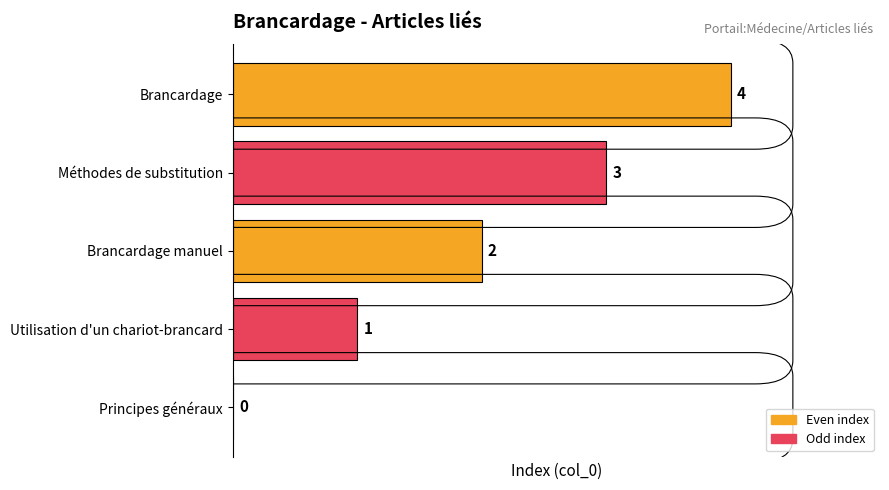

The chart shows a value of 2 at Principes généraux. True or false?

False